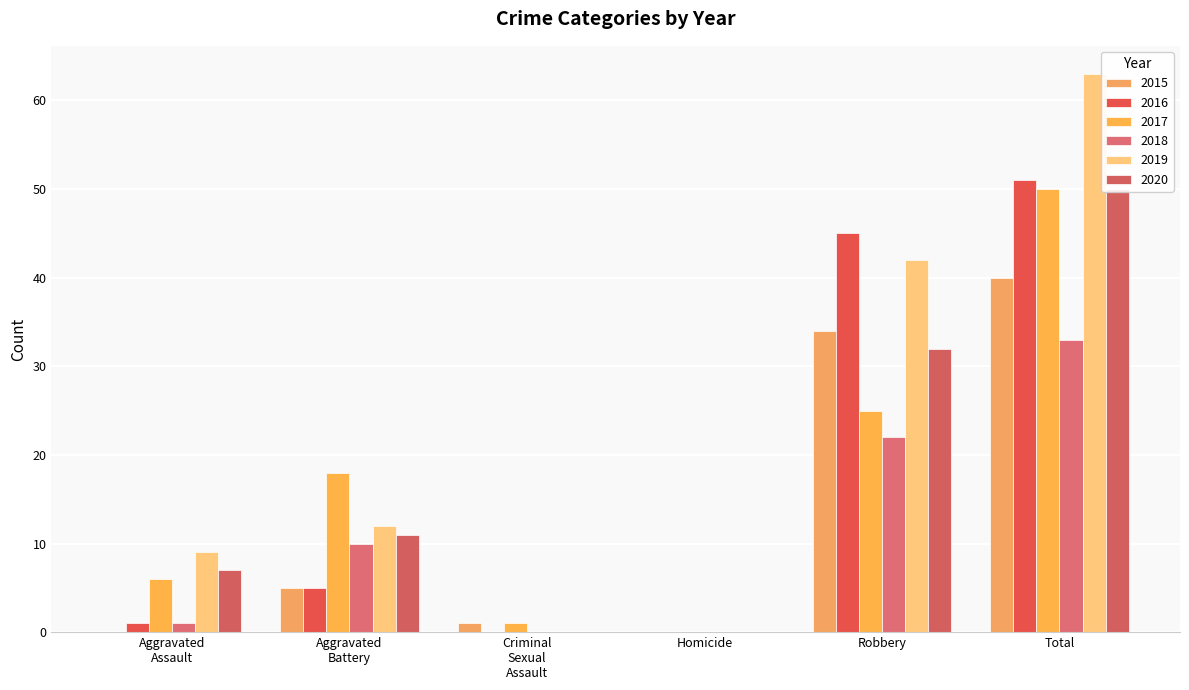

The 2016 series shows 51 at Total. True or false?

True